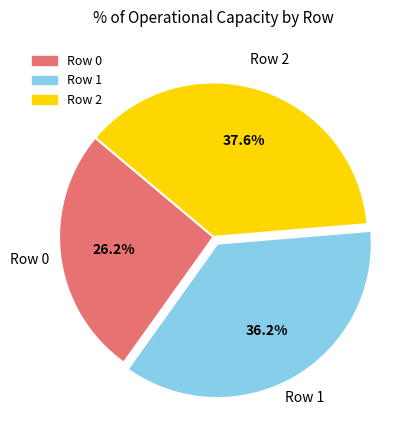

Is there any slice that represents more than half of the pie?

No